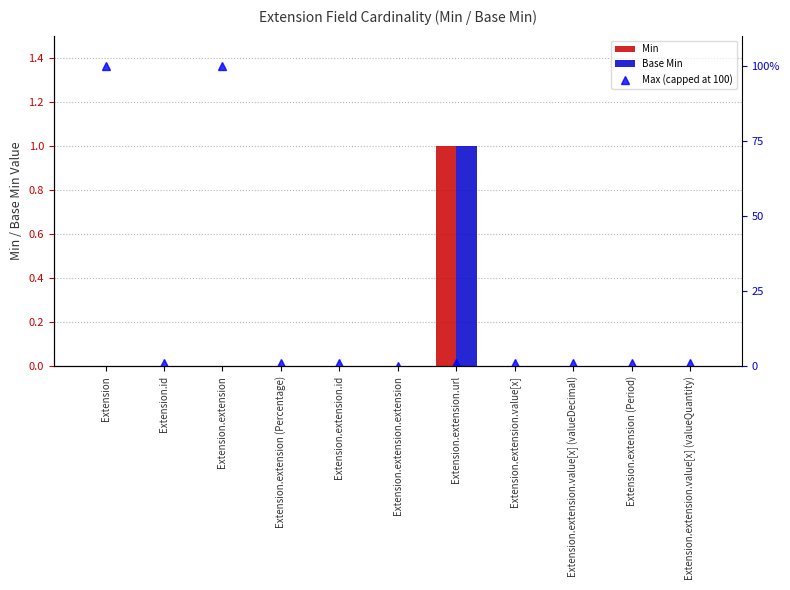

The value of Base Min at Extension.extension is 1. True or false?

False